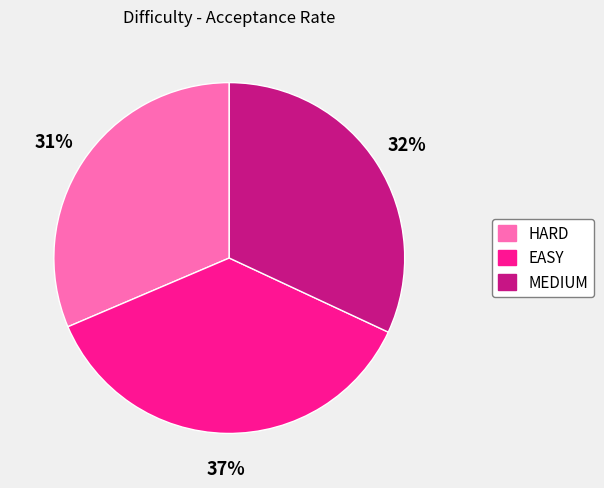

To the nearest percent, what is the difference between the MEDIUM and EASY slice percentages?

5%